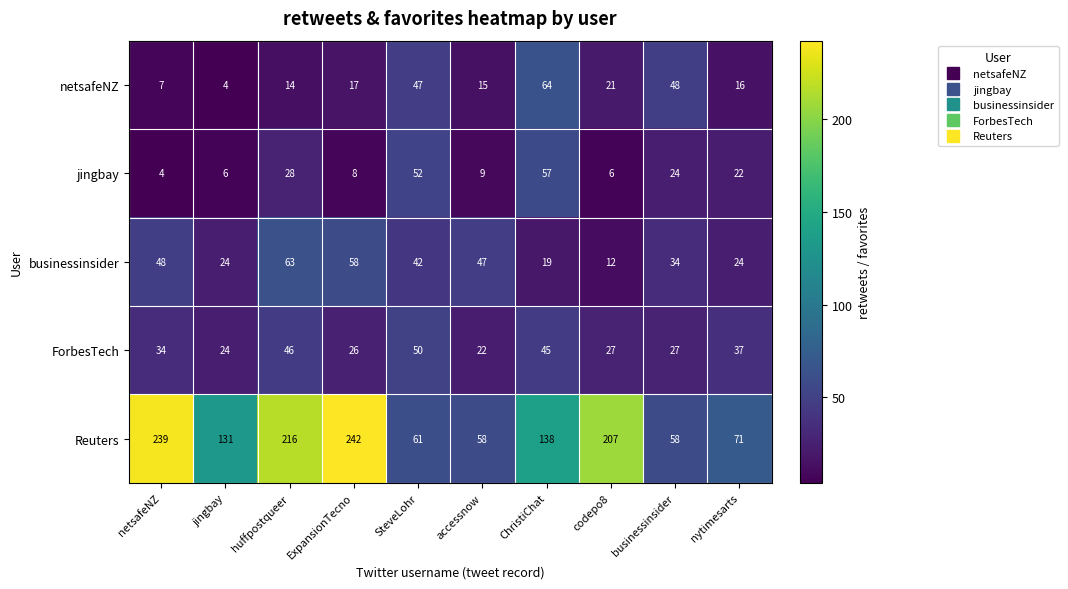

At SteveLohr, list the series in order from smallest to largest.

businessinsider, netsafeNZ, ForbesTech, jingbay, Reuters